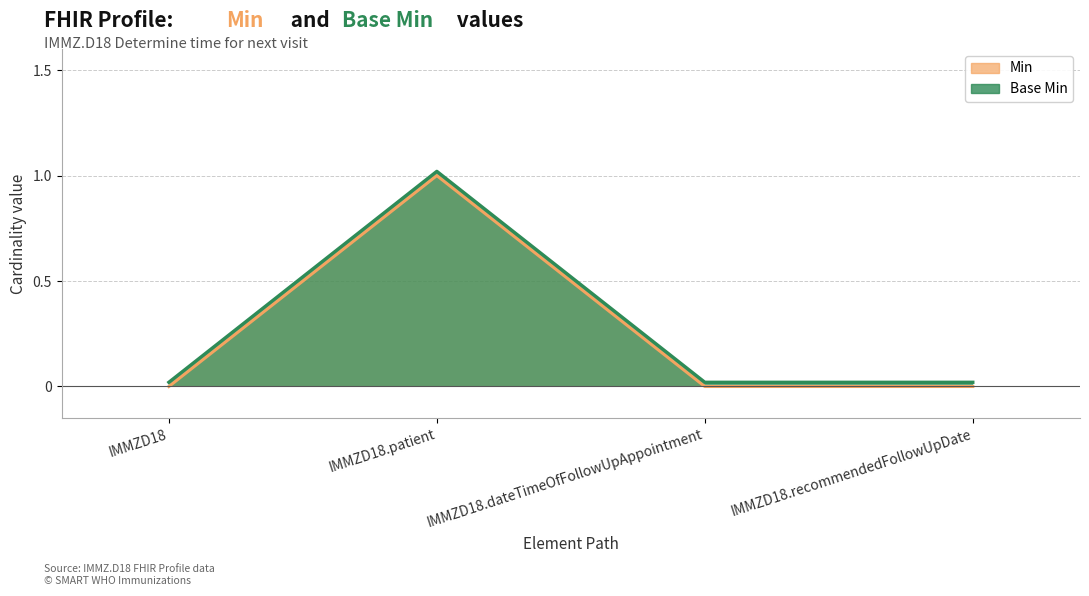

Reading left to right, what are all the values shown in this chart?

Min: IMMZD18=0.0	IMMZD18.patient=1.0	IMMZD18.dateTimeOfFollowUpAppointment=0.0	IMMZD18.recommendedFollowUpDate=0.0
Base Min: IMMZD18=0.0	IMMZD18.patient=1.0	IMMZD18.dateTimeOfFollowUpAppointment=0.0	IMMZD18.recommendedFollowUpDate=0.0